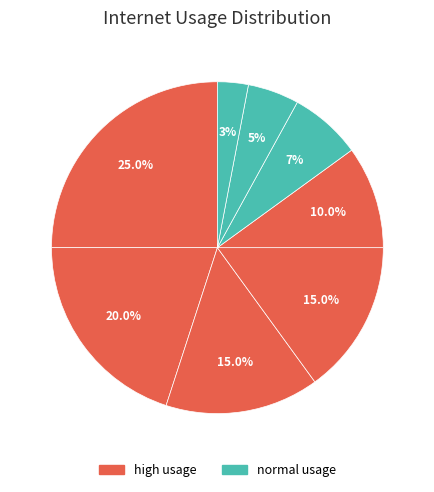

How many slices are in this pie chart?

8